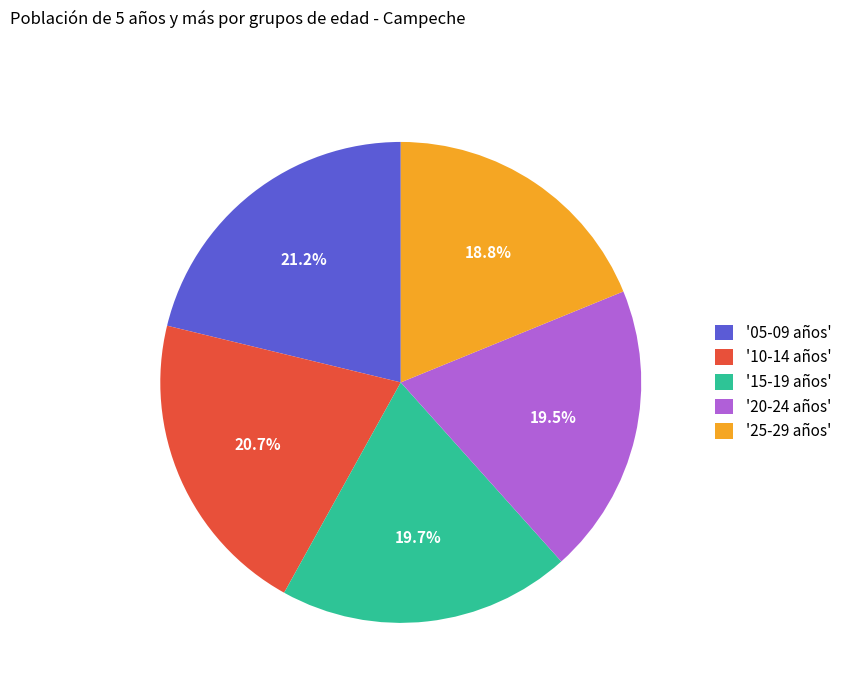

Does any single category account for the majority?

No